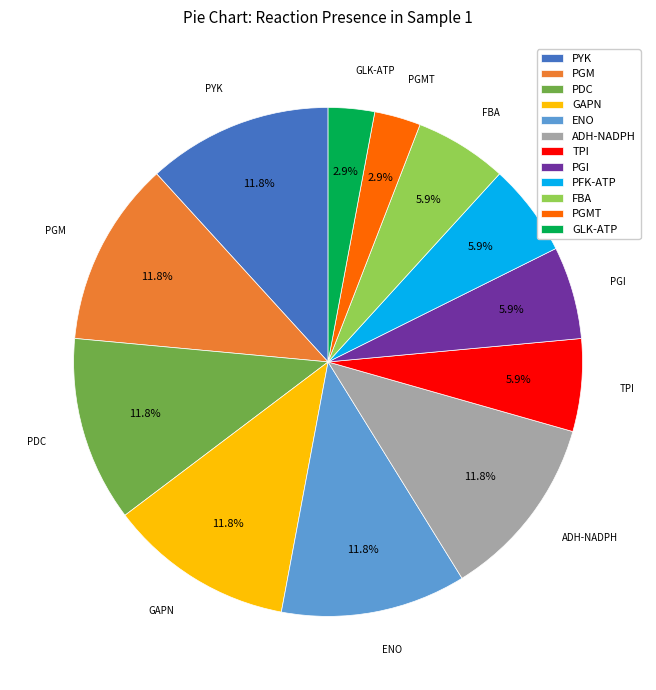

How much of the chart is everything except ENO?

88.2%